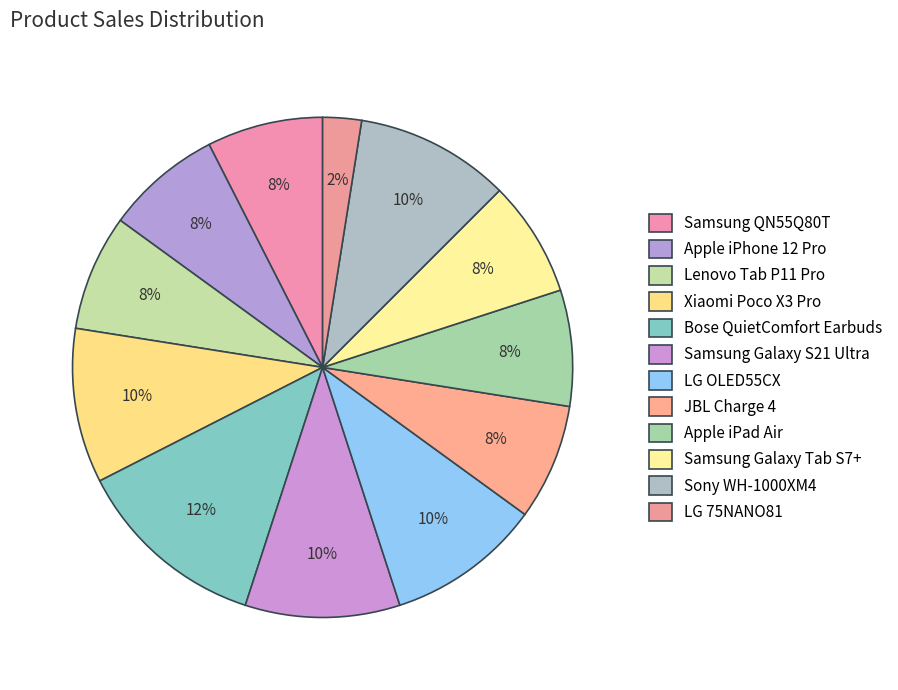

How many segments does this pie chart have?

12